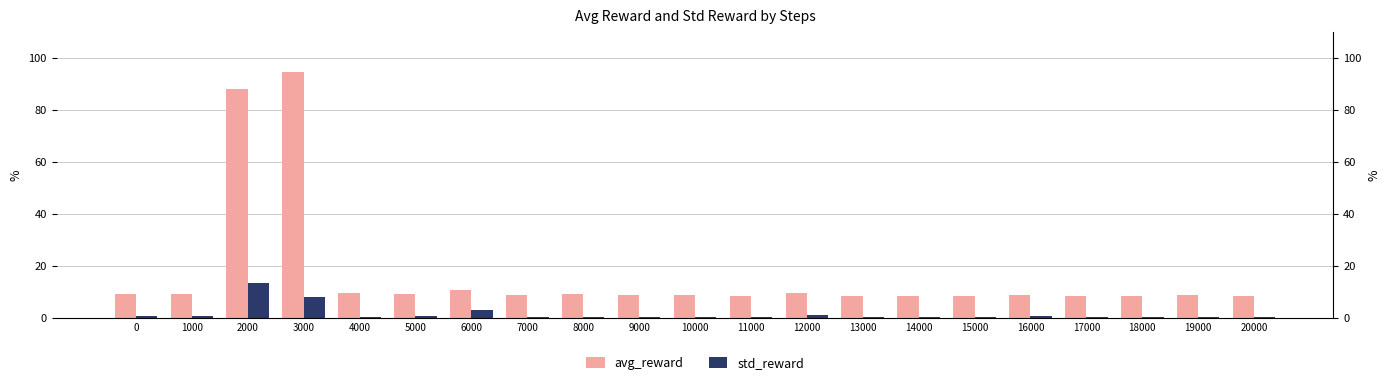

Rank the series by their maximum value, from lowest to highest.

std_reward, avg_reward